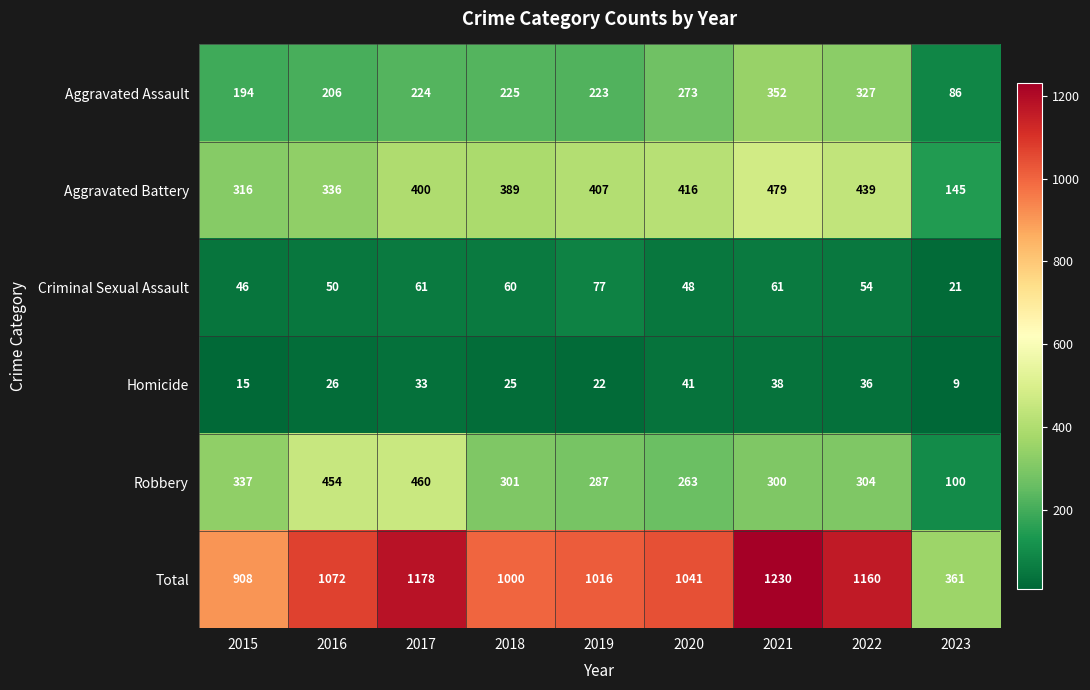

At which label does Criminal Sexual Assault first exceed 54?

2017